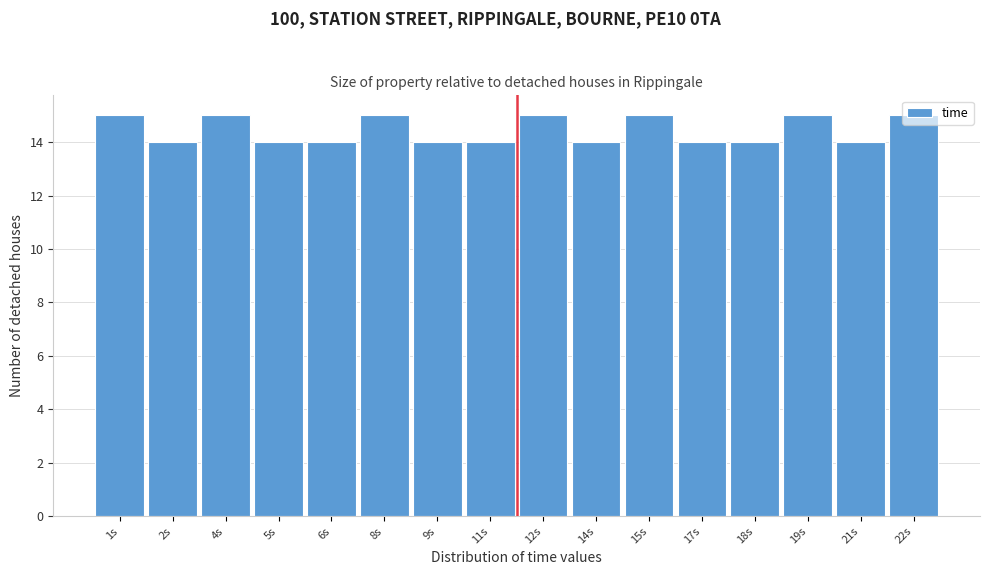

What is the sum of all values?

231